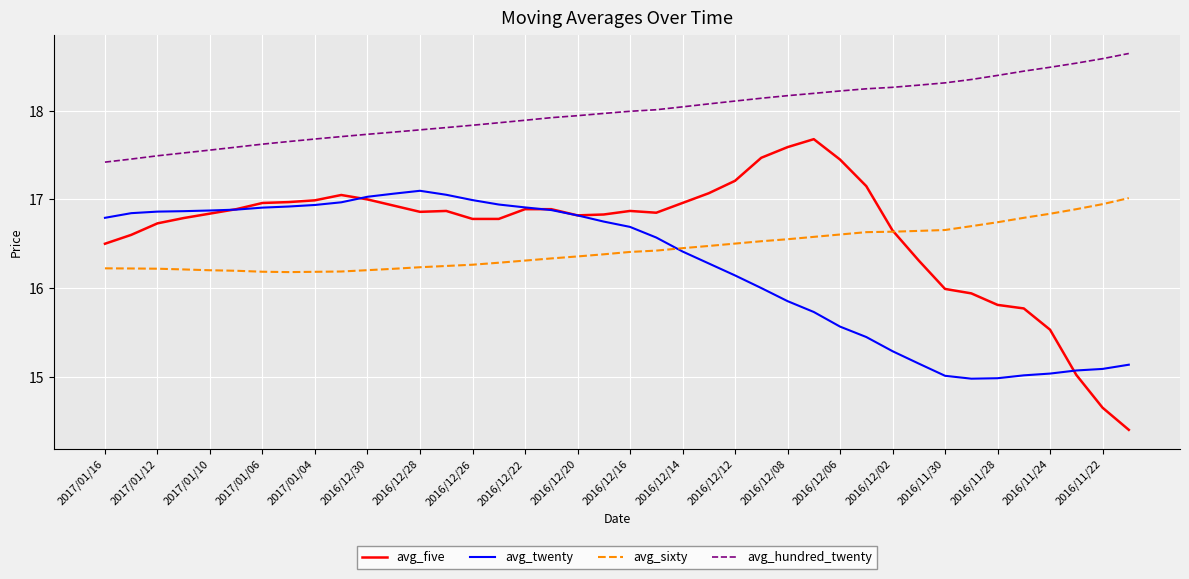

True or false: avg_sixty and avg_hundred_twenty cross at least once.

False